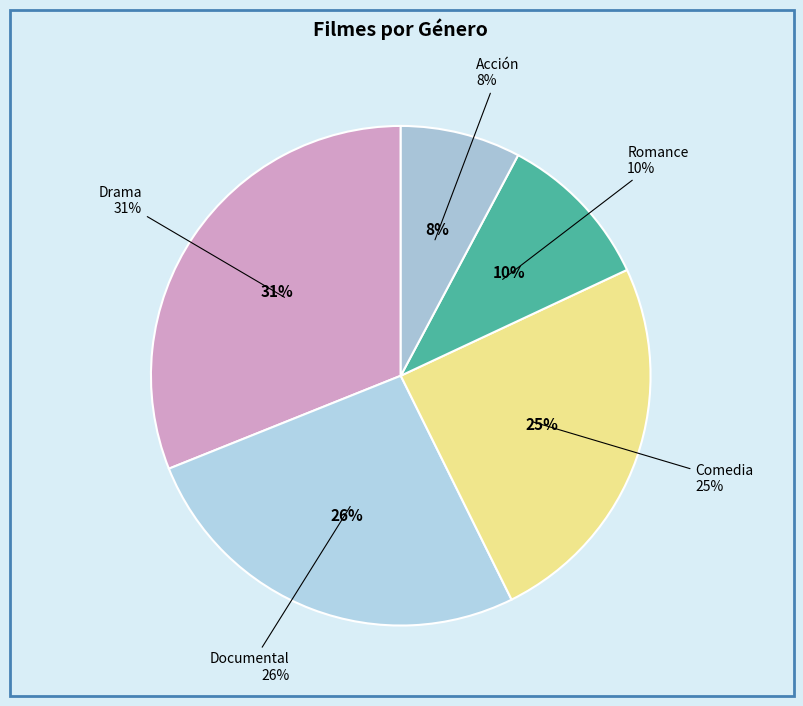

The Romance slice represents 16% of the pie. True or false?

False